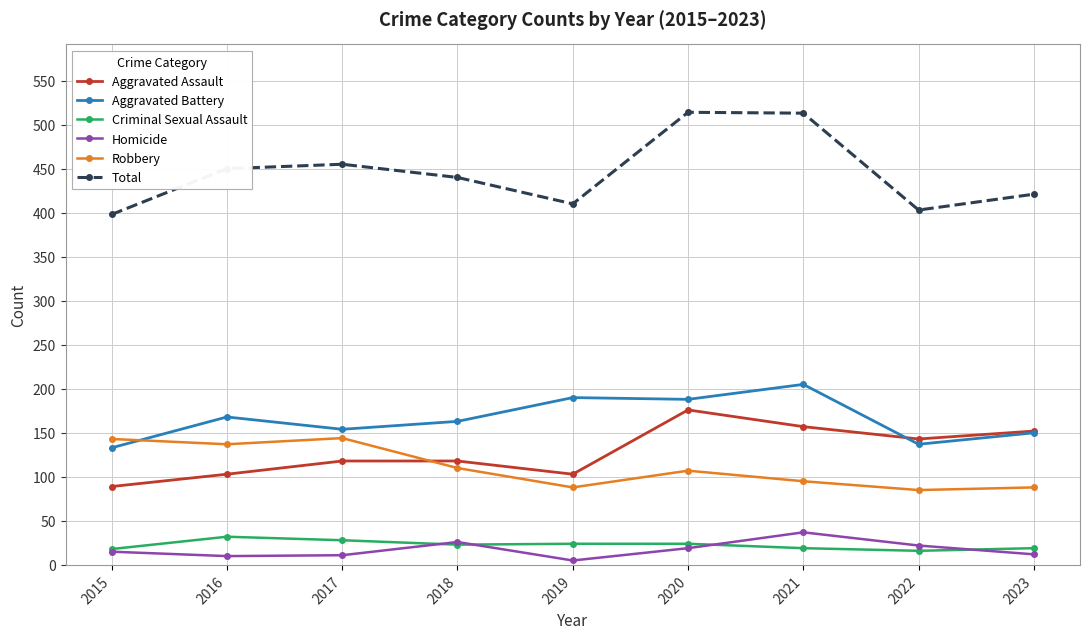

Which series has the largest total across all categories?

Total